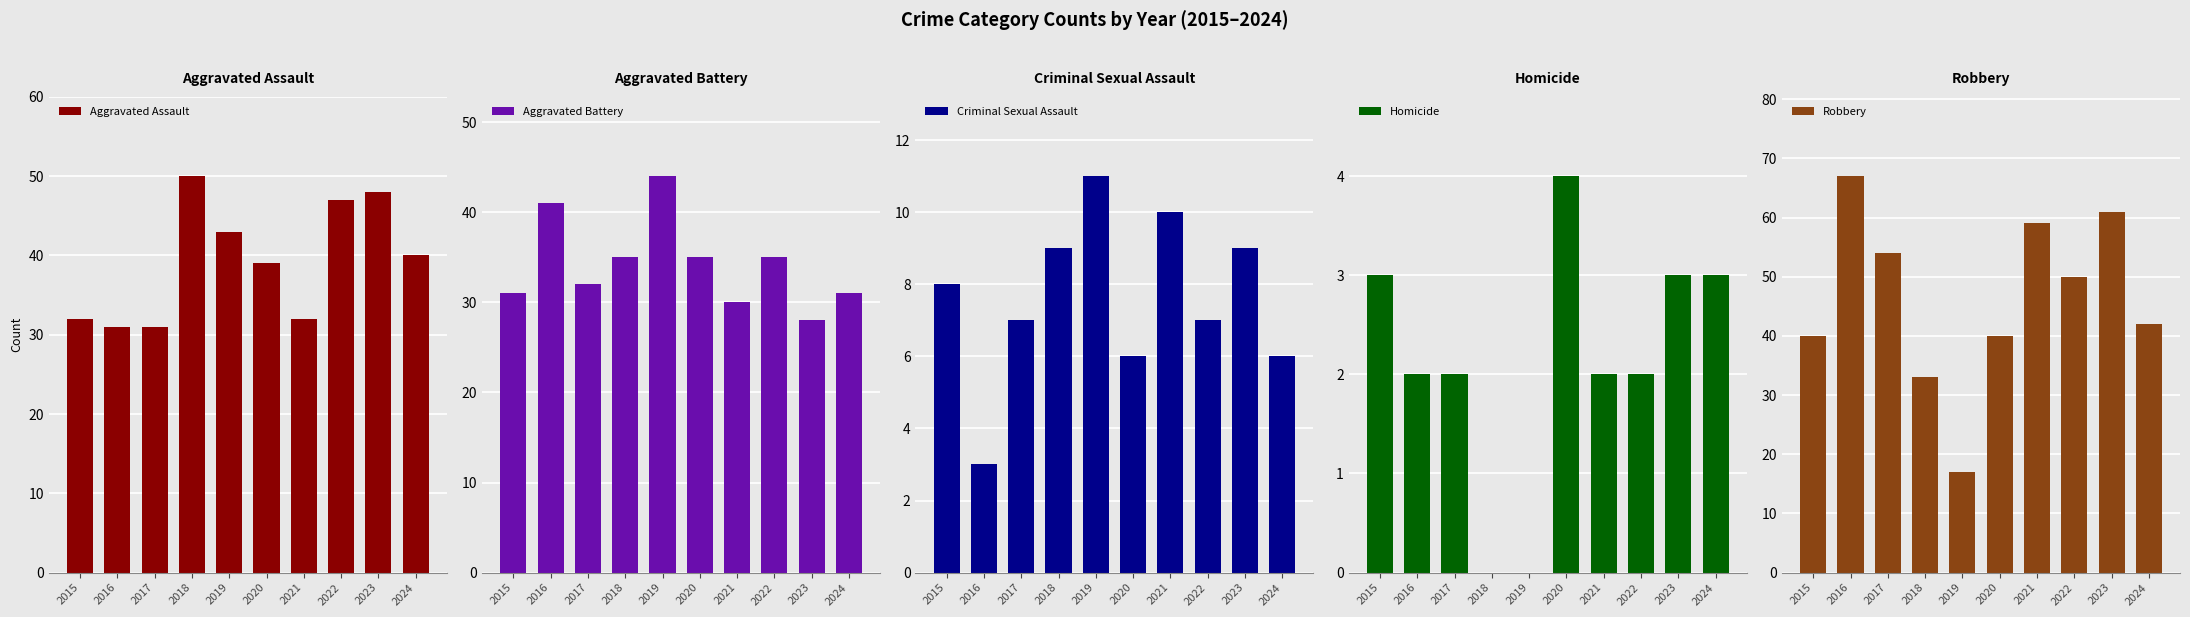

Which series has the largest total across all categories?

Robbery